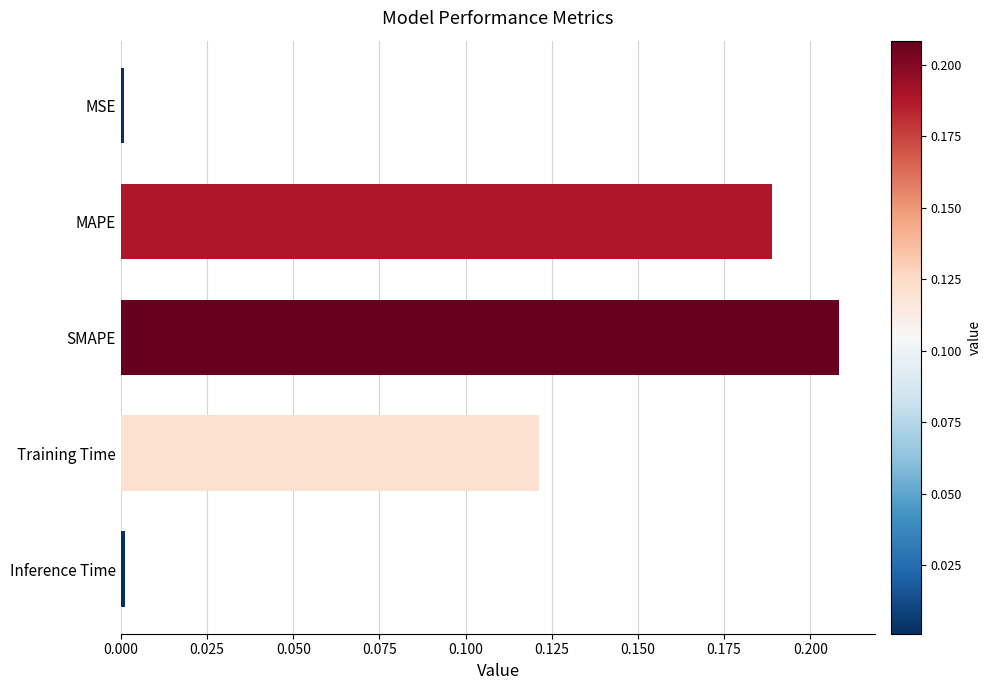

What is the sum of all values?

0.5